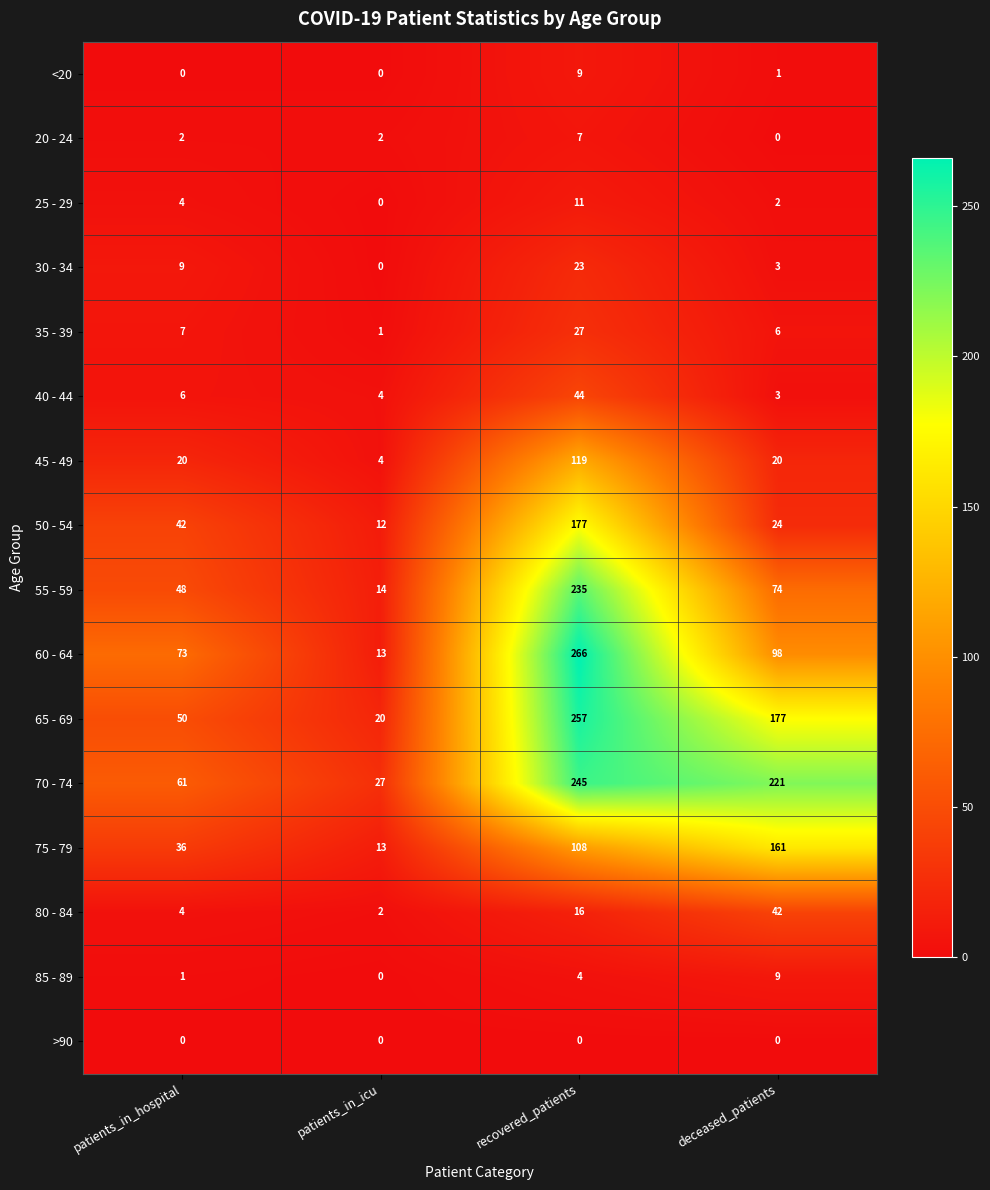

At which label is 75 - 79 closest to 87?

recovered_patients